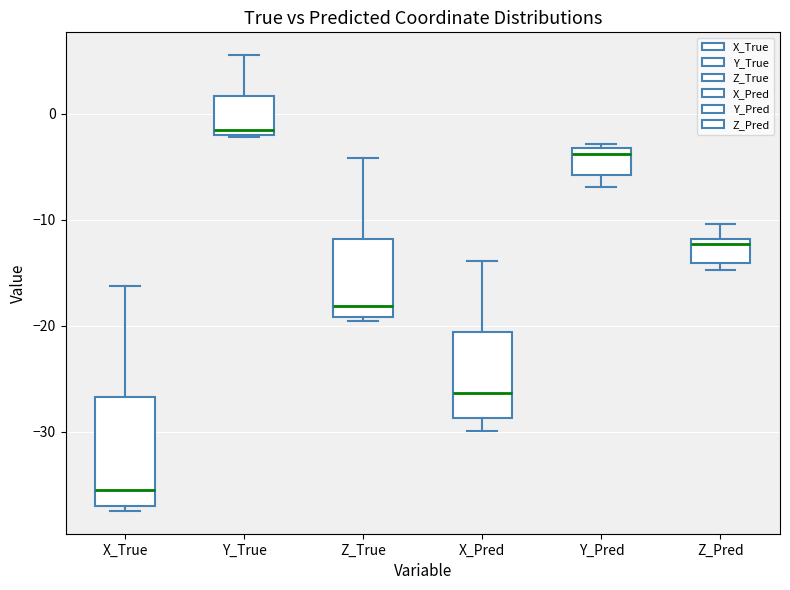

Reading left to right, read every box against the y-axis: the position of its median line, the range the box covers, and the ends of its whiskers. The values are not printed on the chart, so give them approximately, as read against the axis.

X_True: median -36, box -37 to -27, whiskers -37 (just below the box's lower edge) to -16
Y_True: median -2 (just above the box's lower edge), box -2 to 2, whiskers -2 to 6
Z_True: median -18, box -19 to -12, whiskers -20 to -4
X_Pred: median -26, box -29 to -21, whiskers -30 to -14
Y_Pred: median -4, box -6 to -3, whiskers -7 to -3 (just above the box's upper edge)
Z_Pred: median -12 (just below the box's upper edge), box -14 to -12, whiskers -15 to -10